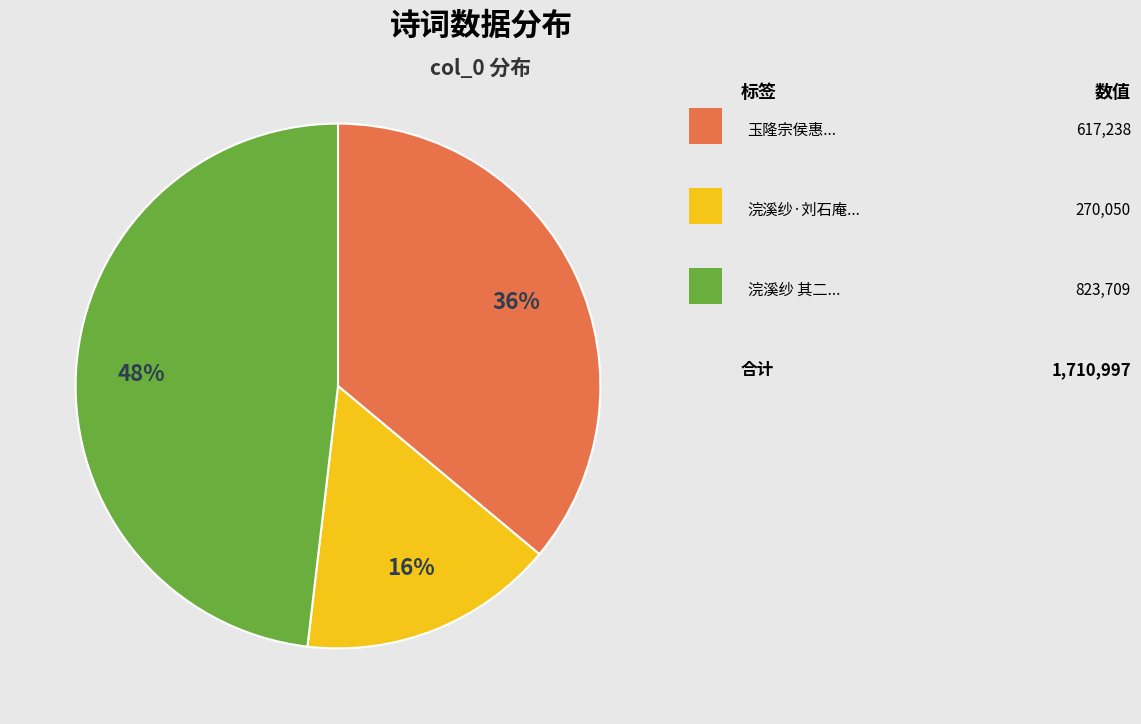

Is there a majority slice in this chart?

No